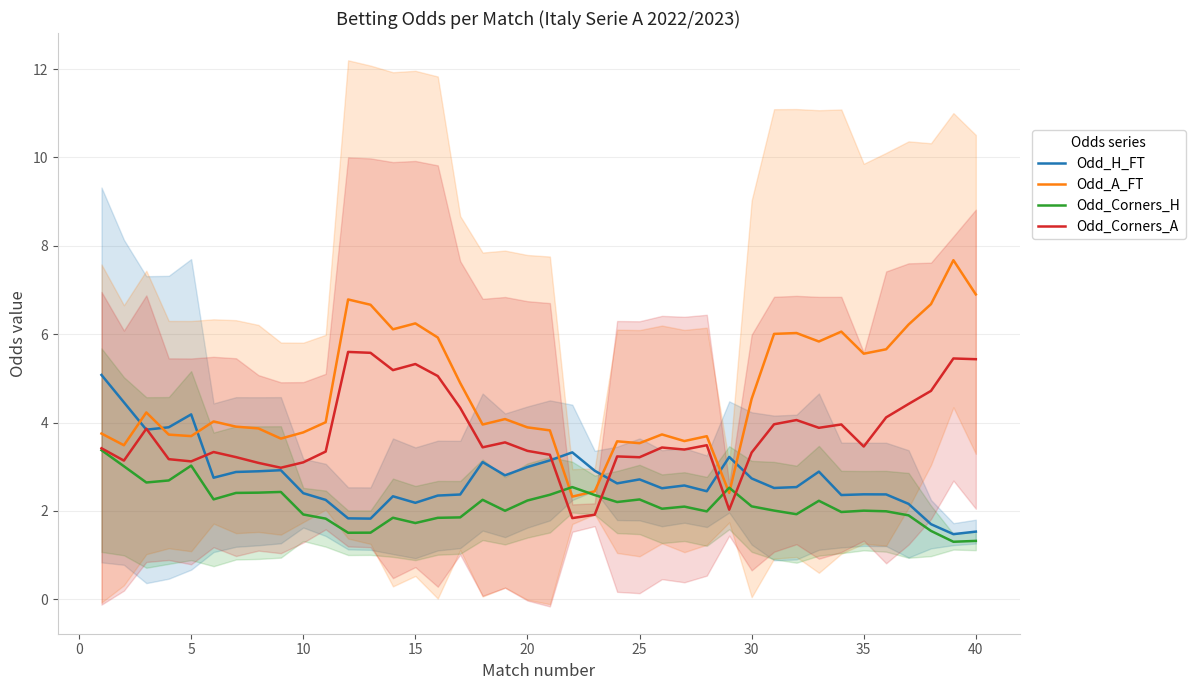

What is the maximum value for Odd_Corners_H?

3.4